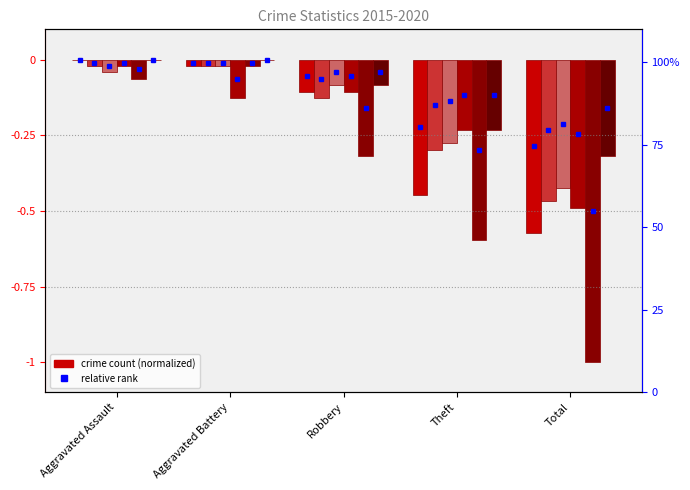

How many bars are there in total?

30